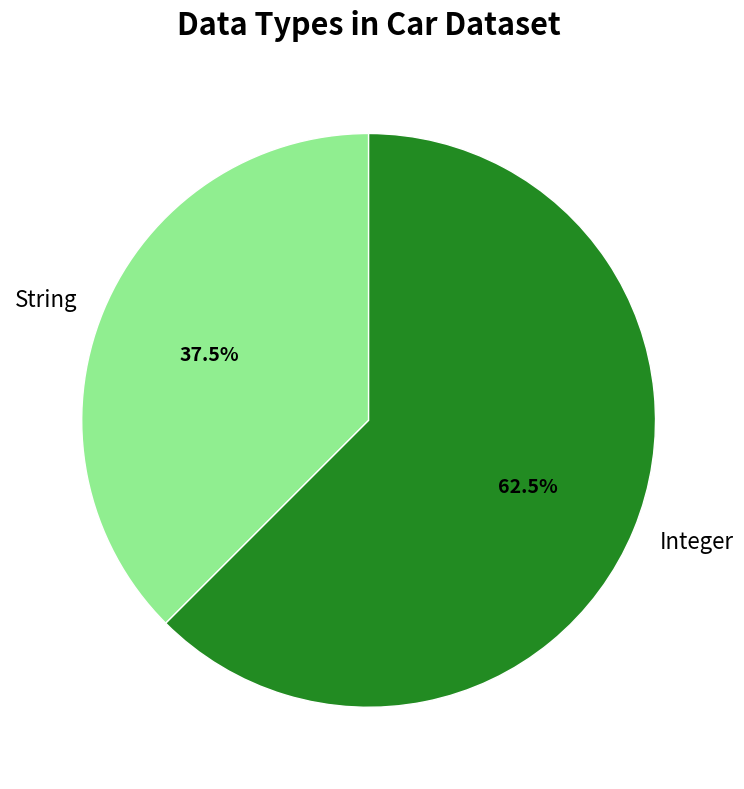

Which category has the biggest portion of the pie?

Integer